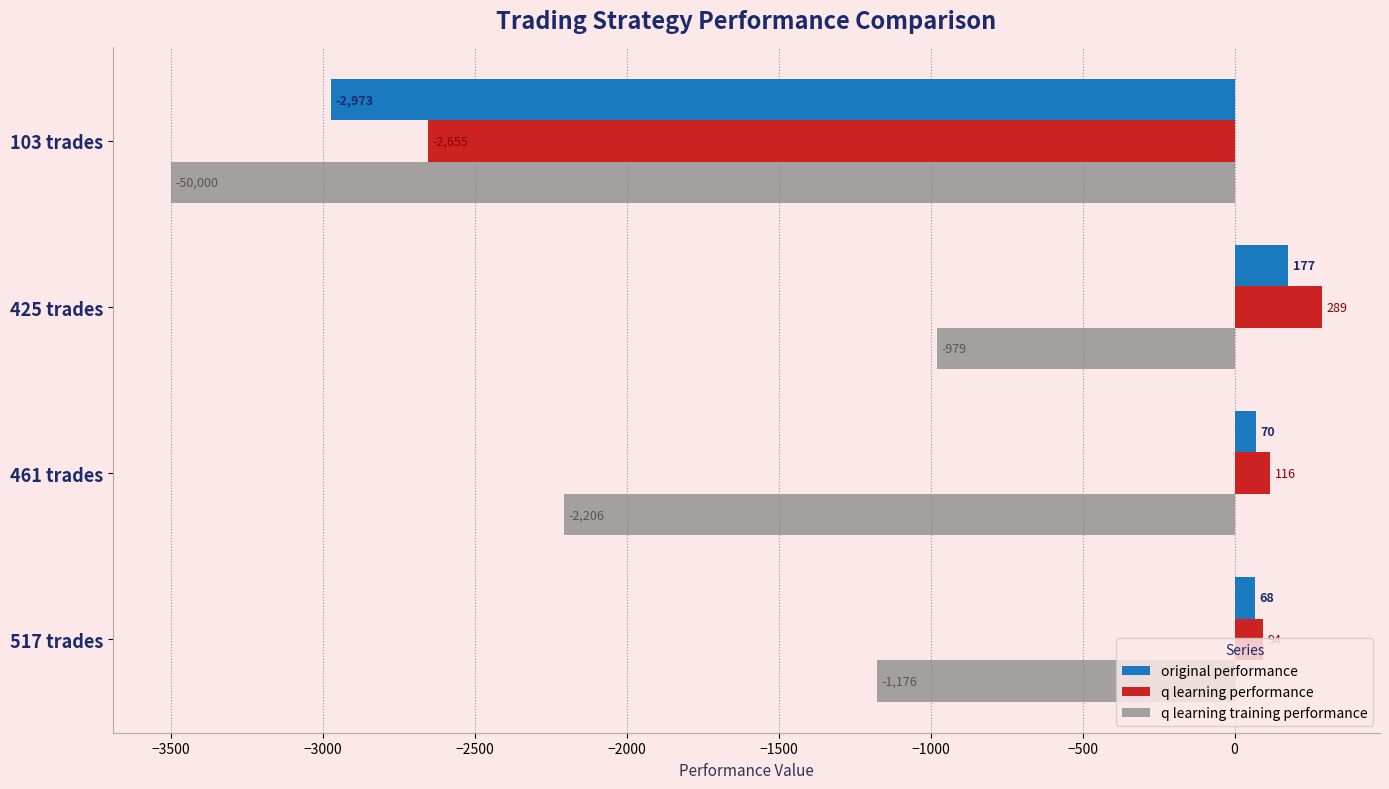

Read the q learning training performance value at 517 trades.

-1176.4